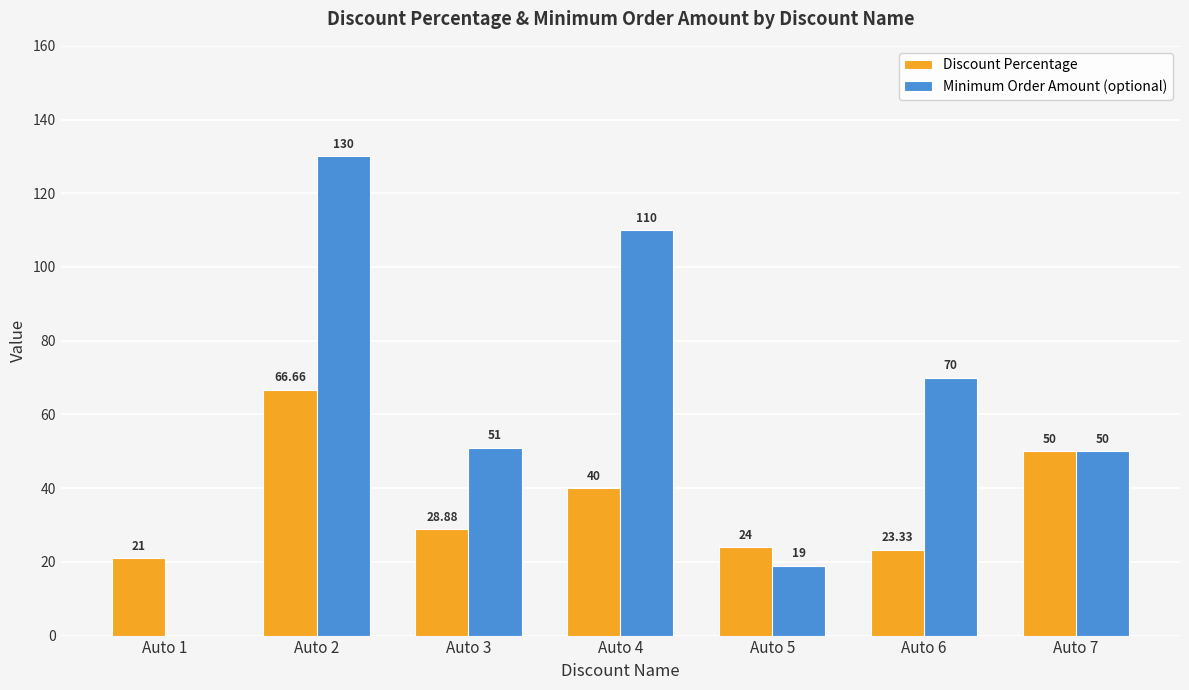

Are the bars horizontal?

No